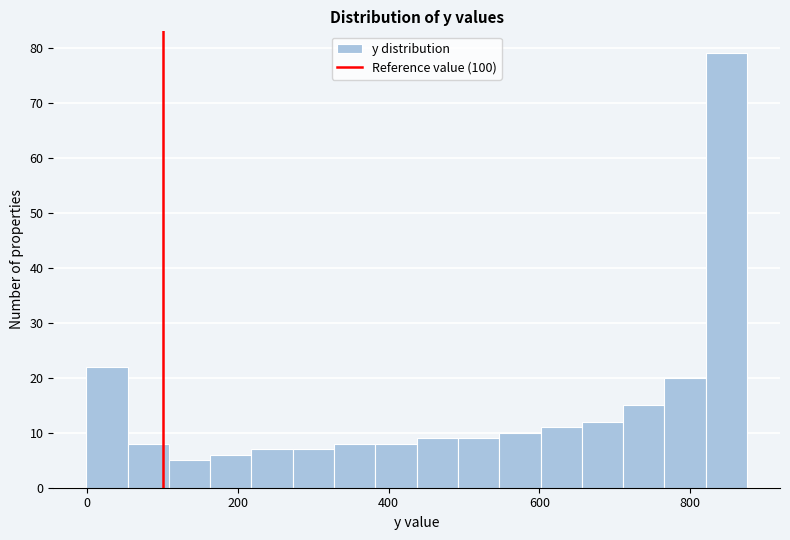

Read against the x-axis, roughly where is the centre of the tallest bar?

840